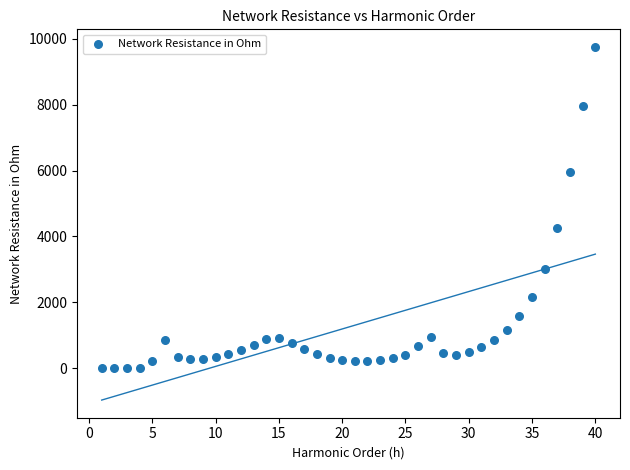

What is the range of Y values (max minus min)?

9747.9